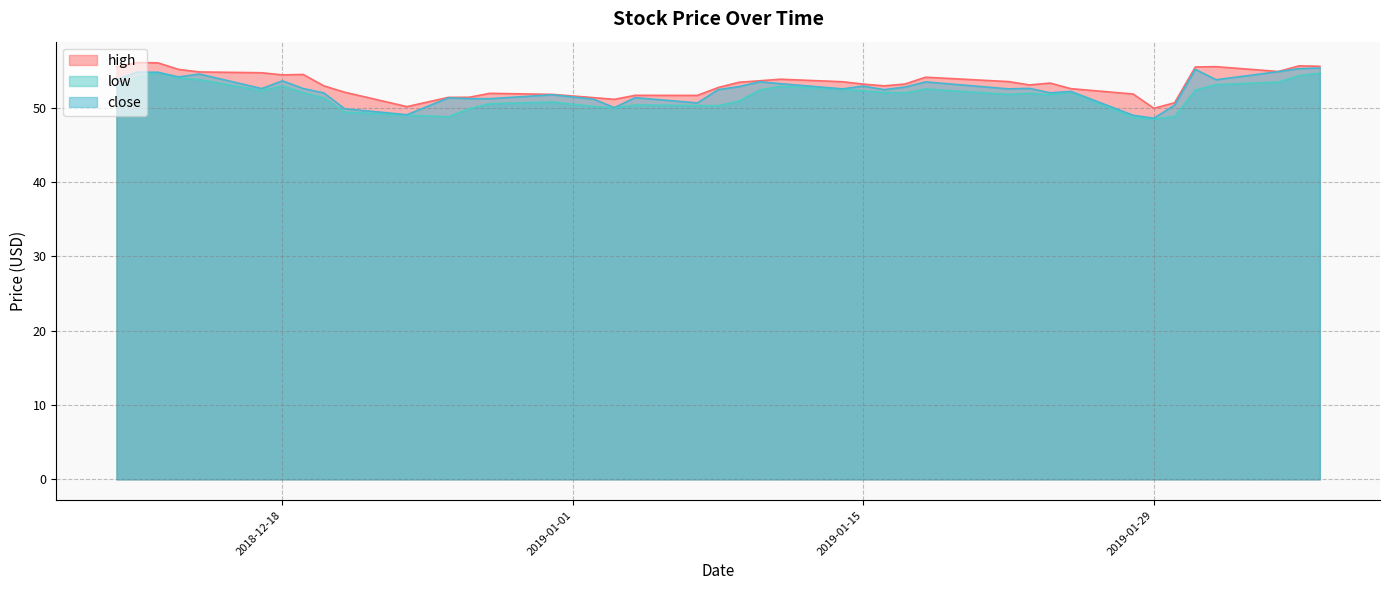

In high, how many points are higher than both neighbors (excluding endpoints)?

9